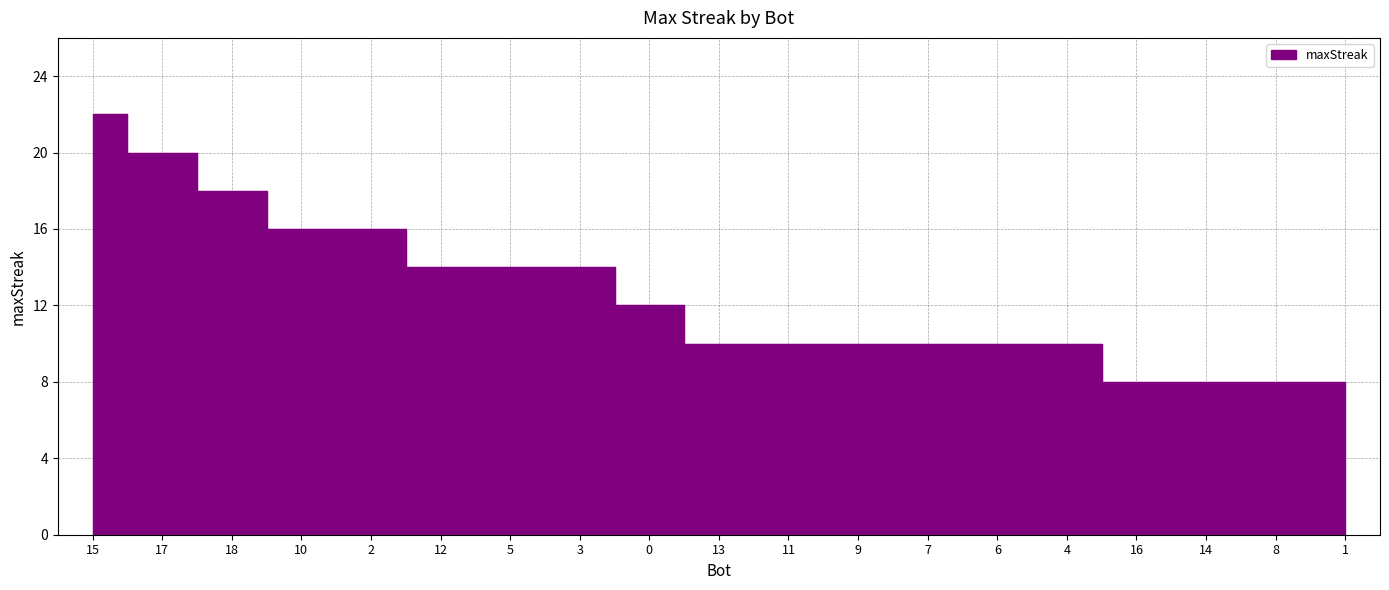

Reading right to left, extract all data points from this chart.

8	8	8	8	10	10	10	10	10	10	12	14	14	14	16	16	18	20	22